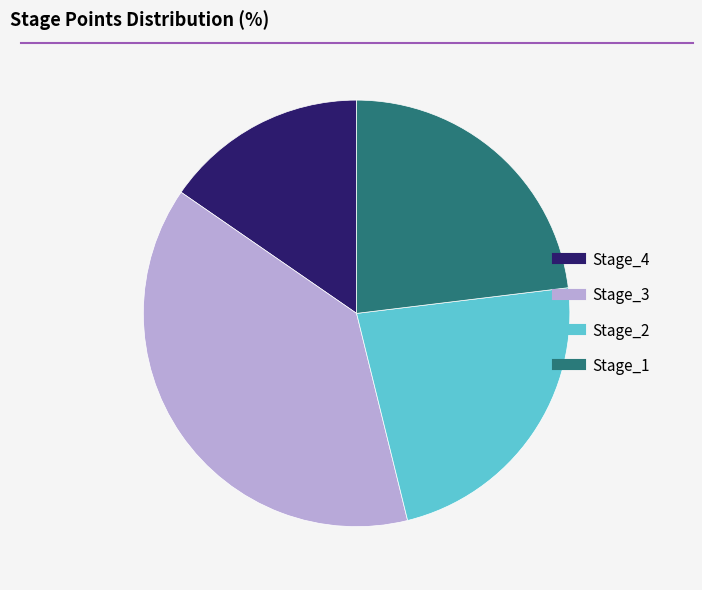

Between Stage_1 and Stage_3, which is larger?

Stage_3